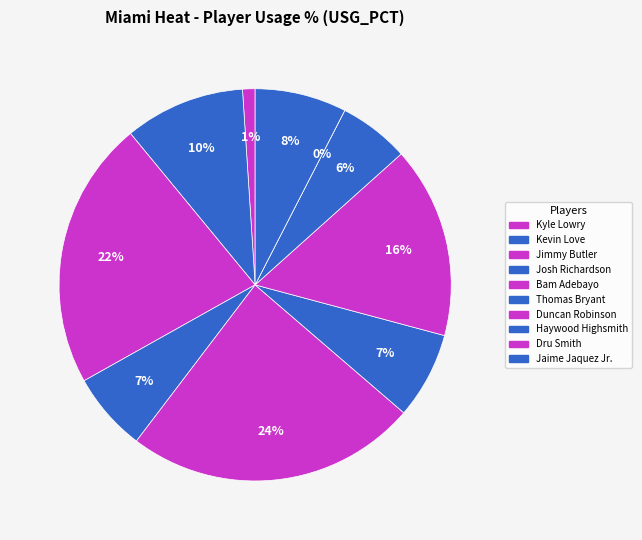

Does 18 represent more than half of the total?

No